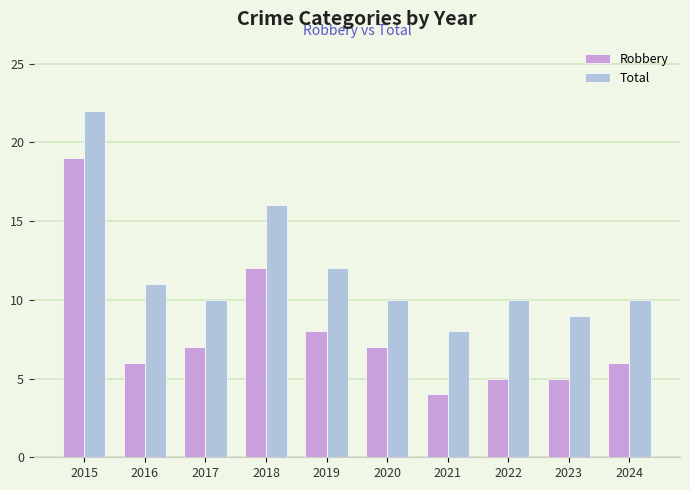

Reading left to right, extract all data points from this chart.

Robbery: 2015=19	2016=6	2017=7	2018=12	2019=8	2020=7	2021=4	2022=5	2023=5	2024=6
Total: 2015=22	2016=11	2017=10	2018=16	2019=12	2020=10	2021=8	2022=10	2023=9	2024=10